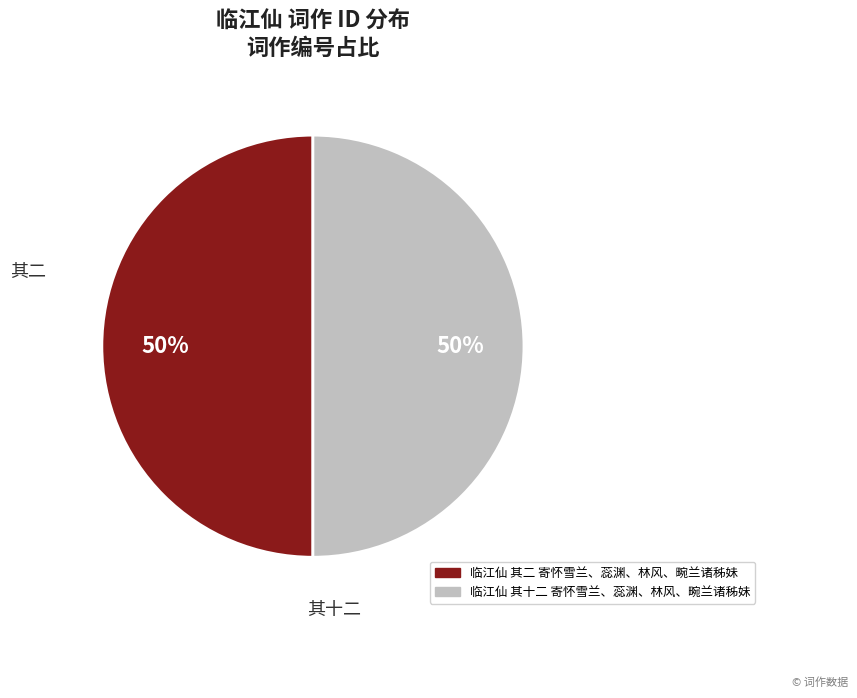

To the nearest percent, what is the combined percentage of 临江仙 其二 寄怀雪兰、蕊渊、林风、畹兰诸秭妹 and 临江仙 其十二 寄怀雪兰、蕊渊、林风、畹兰诸秭妹?

100%